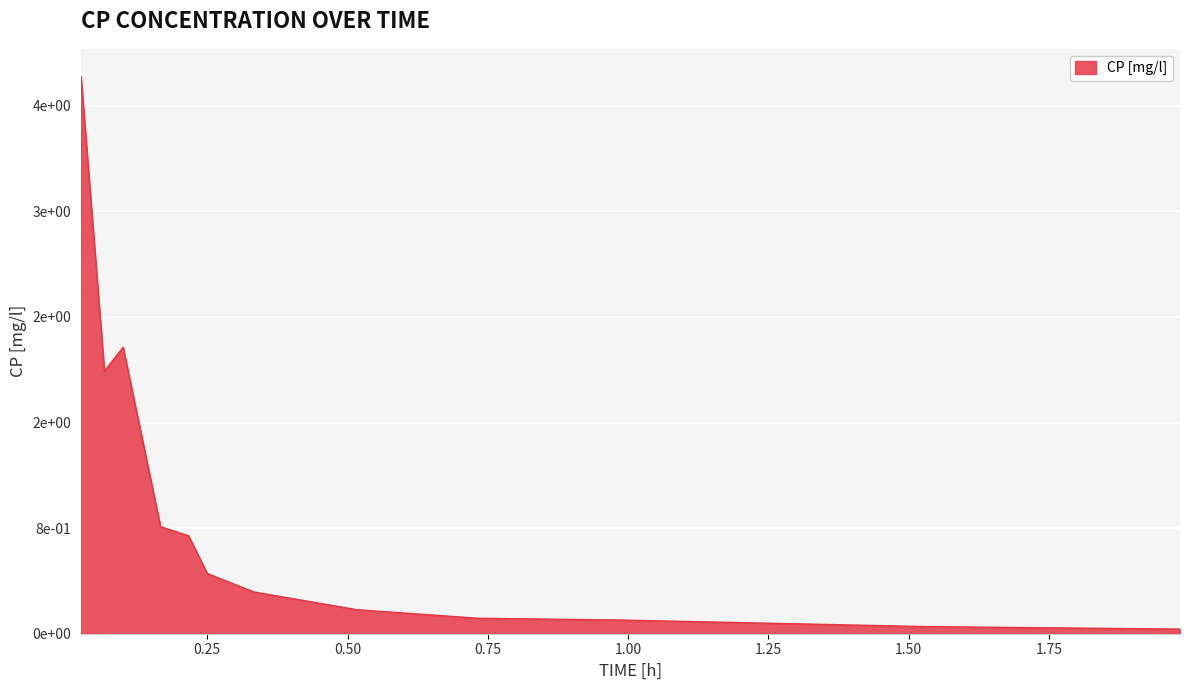

What is the difference between the second highest and second lowest values?

2.1